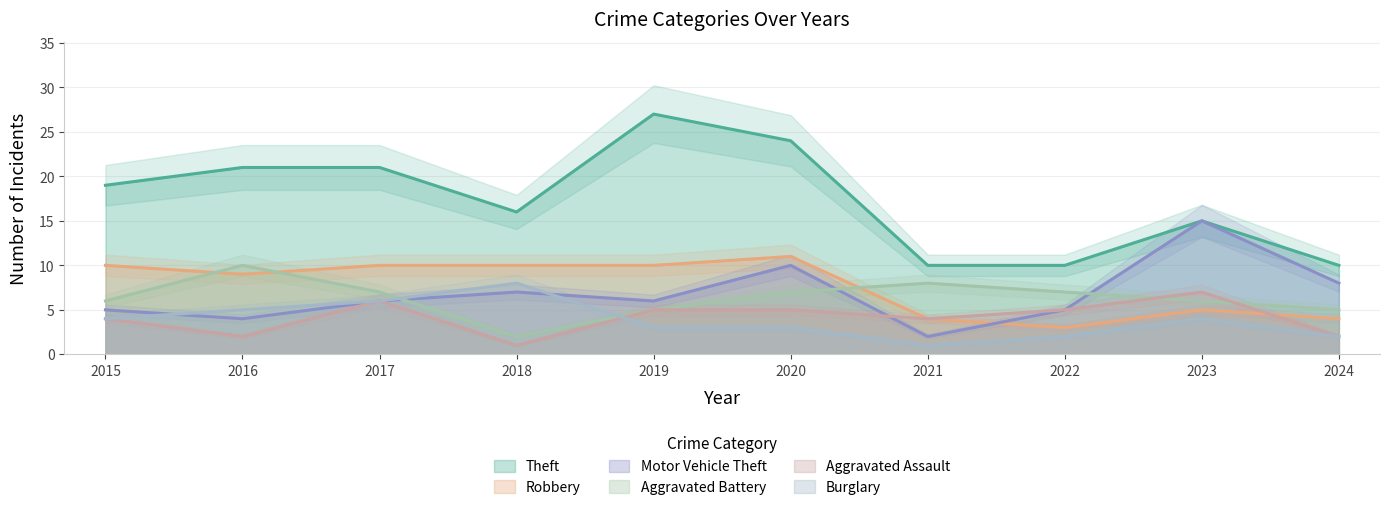

True or false: Robbery has more than 1 interior local peaks.

True